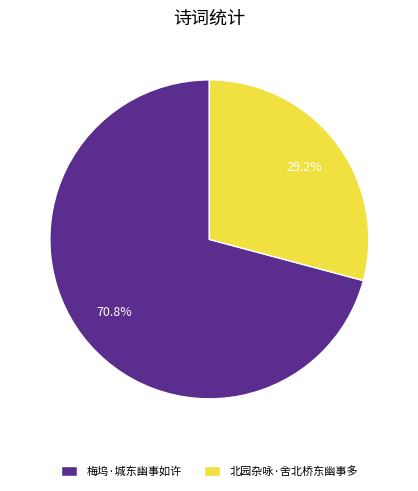

Count the number of slices in the pie.

2